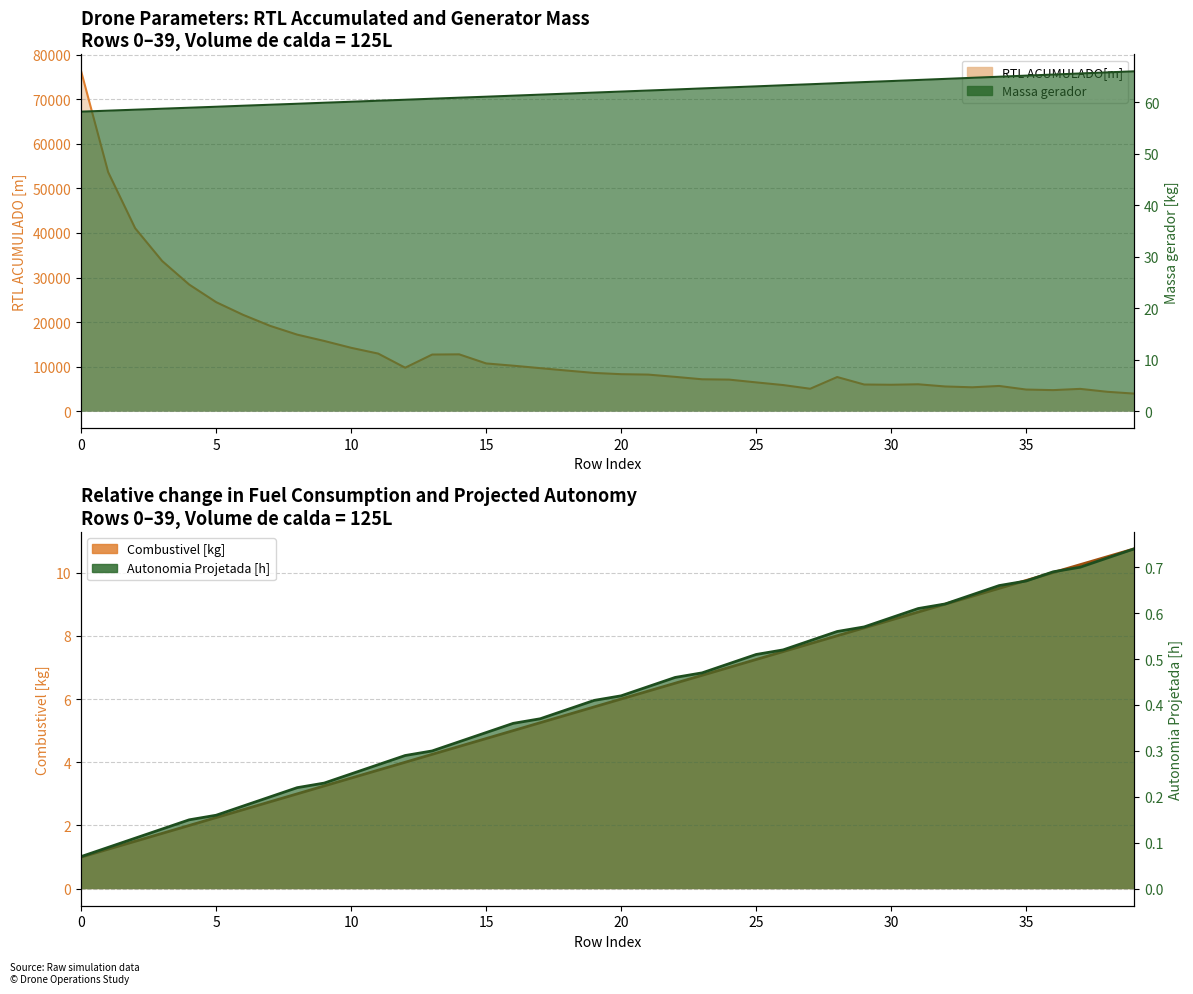

How many lines are shown in the chart?

4